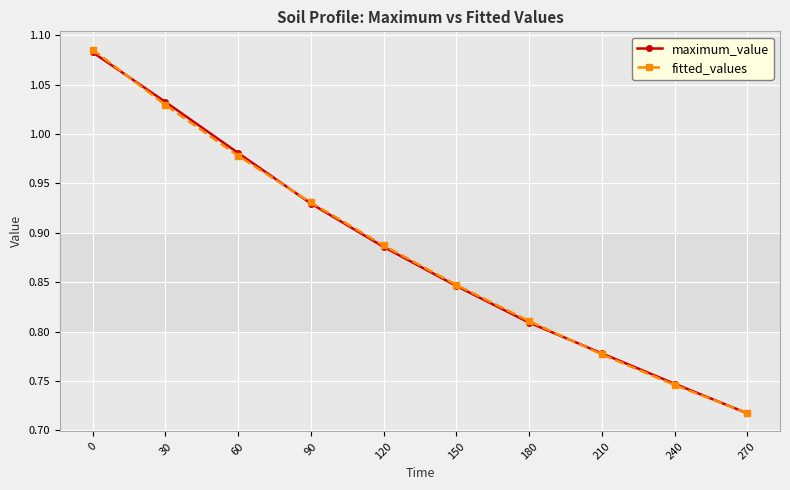

Which series changed the most between 60 and 180?

maximum_value